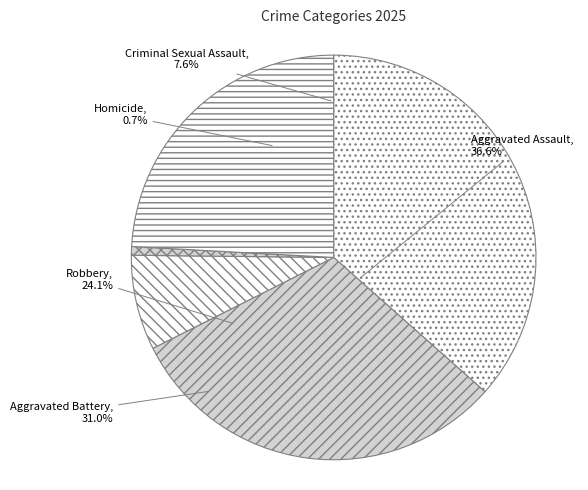

How much of the chart is everything except Aggravated Battery?

69.0%